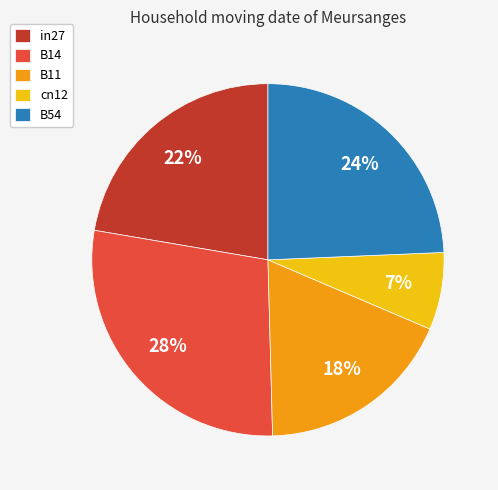

Which category has the smallest portion of the pie?

cn12